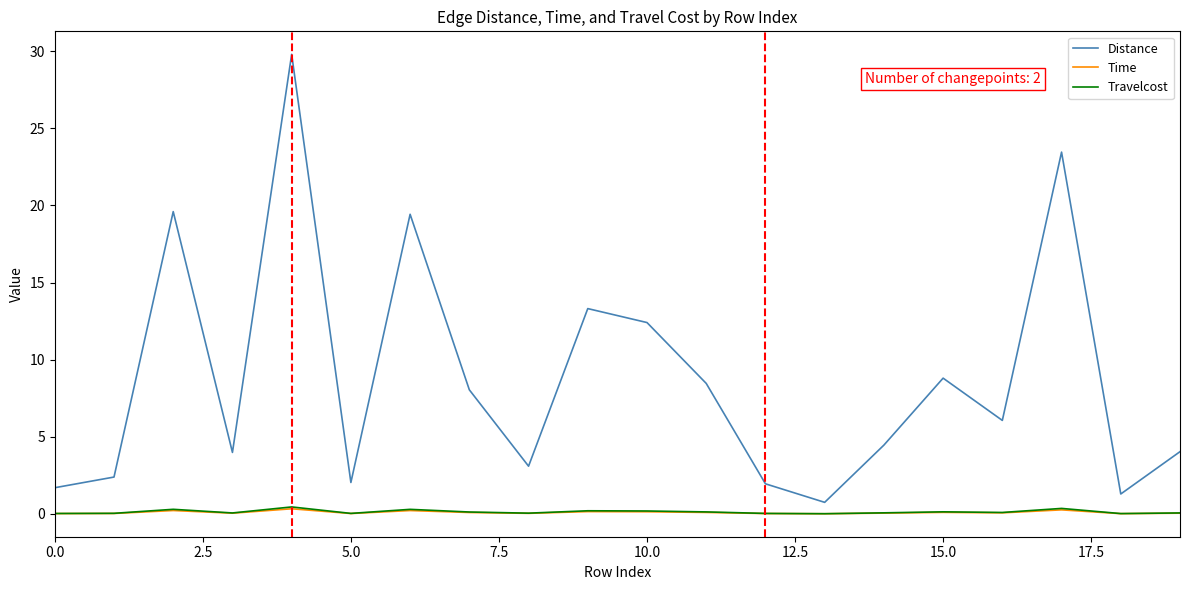

What is the maximum value for Distance?

29.8